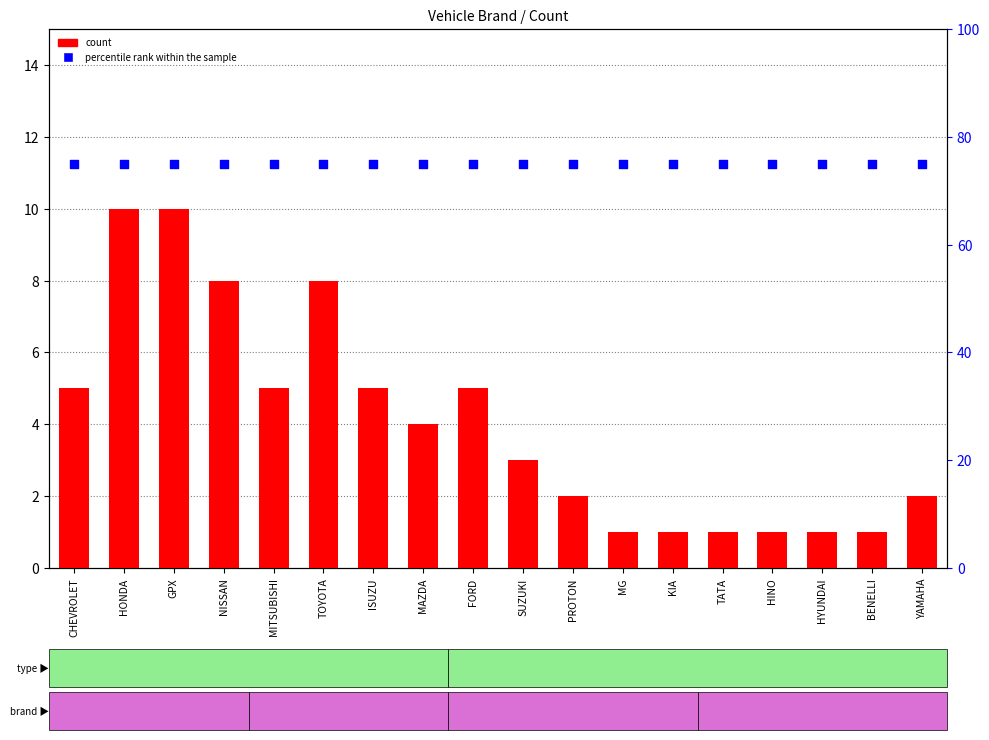

Which series has the largest total across all categories?

percentile rank within the sample